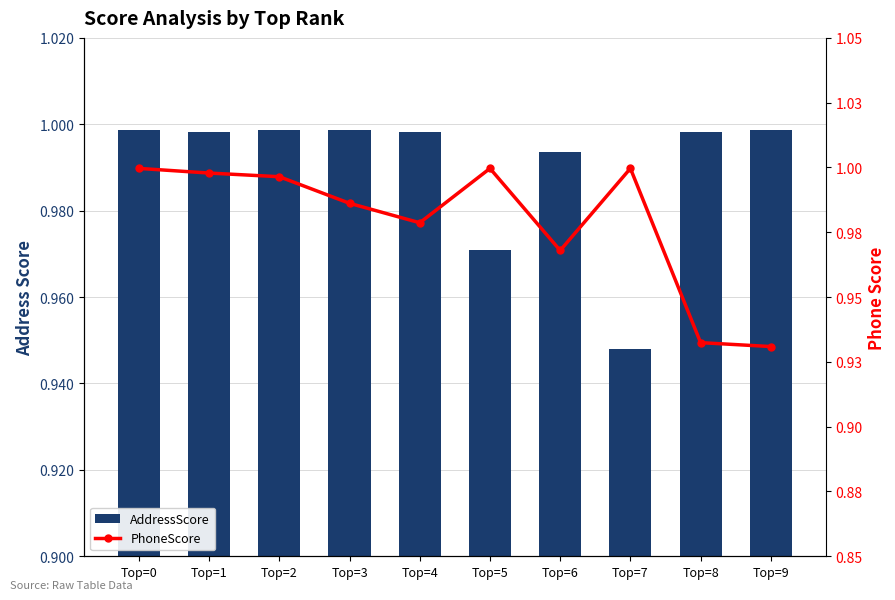

What is the sum of all PhoneScore values?

9.8